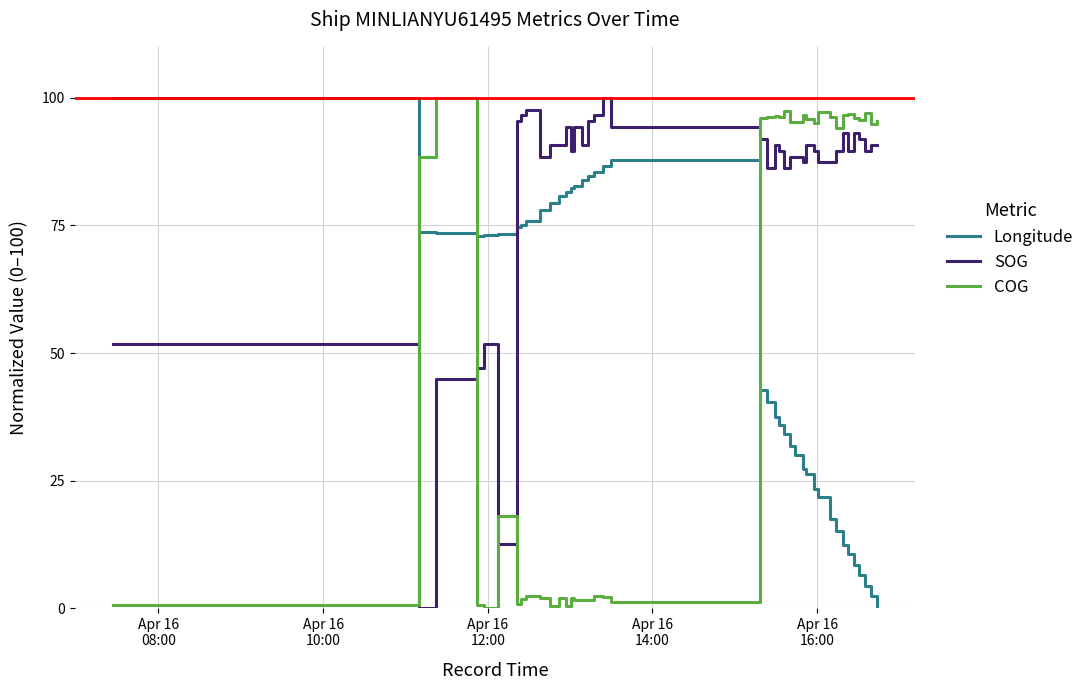

True or false: COG and SOG intersect in this chart.

True